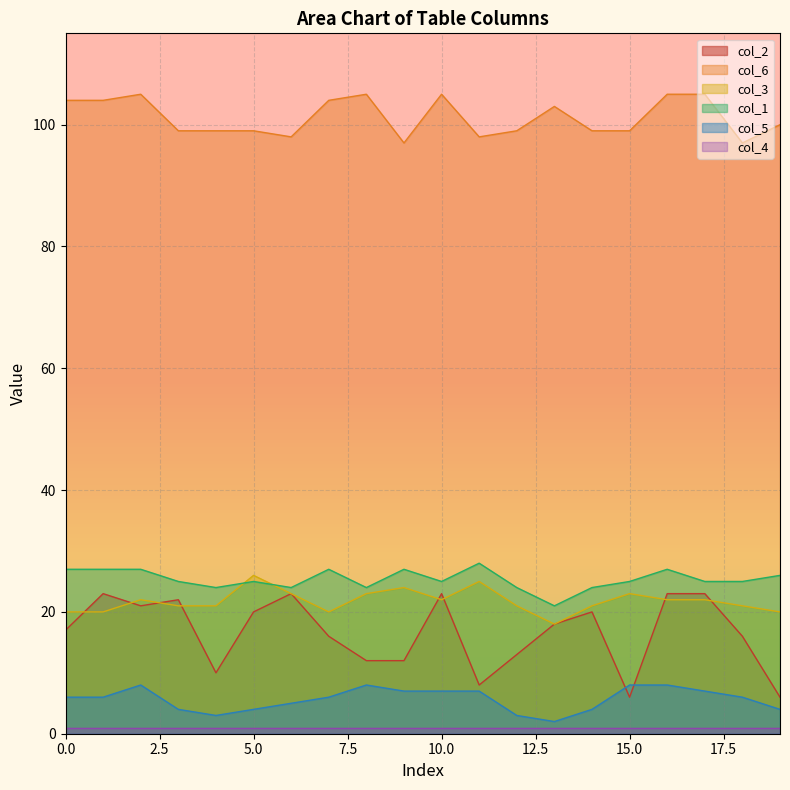

List the labels in order of col_2 value, largest first.

1, 6, 10, 16, 17, 3, 2, 5, 14, 13, 0, 7, 18, 12, 8, 9, 4, 11, 15, 19